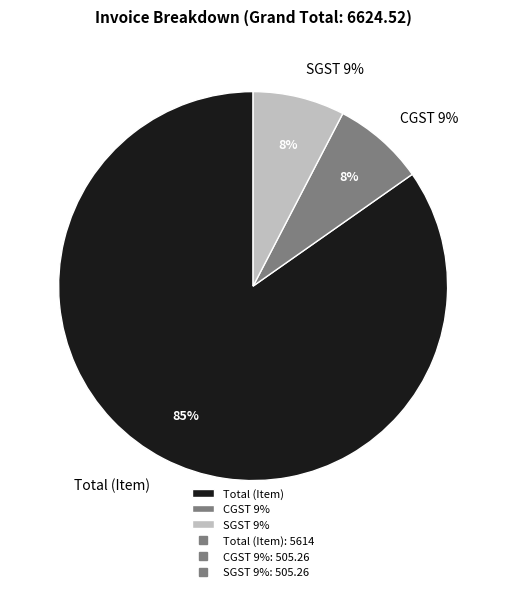

Rank the categories by value from highest to lowest.

Total (Item), CGST 9%, SGST 9%